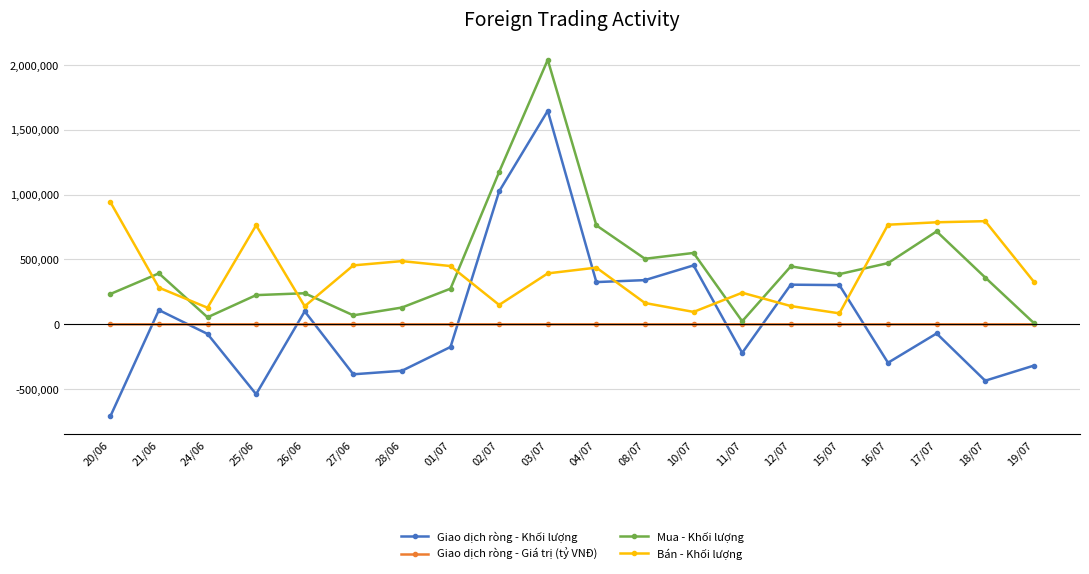

How many distinct data groups are displayed?

4